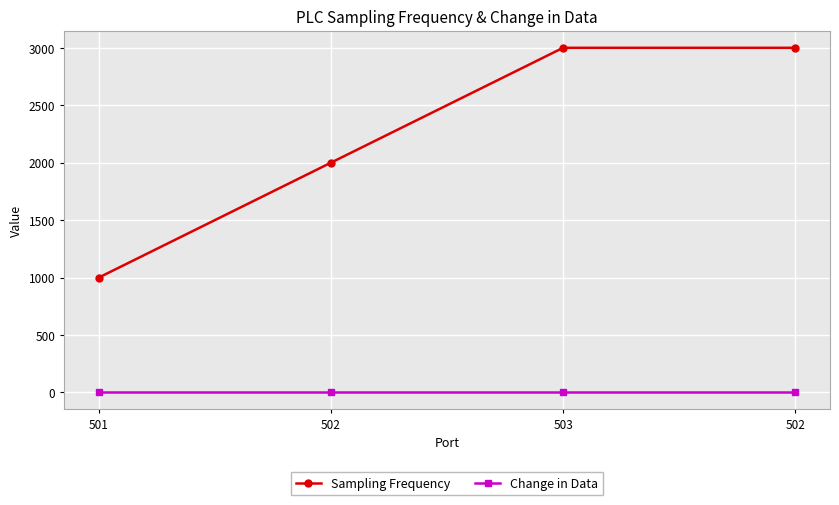

What is the spread (max minus min) of values at 503?

2995